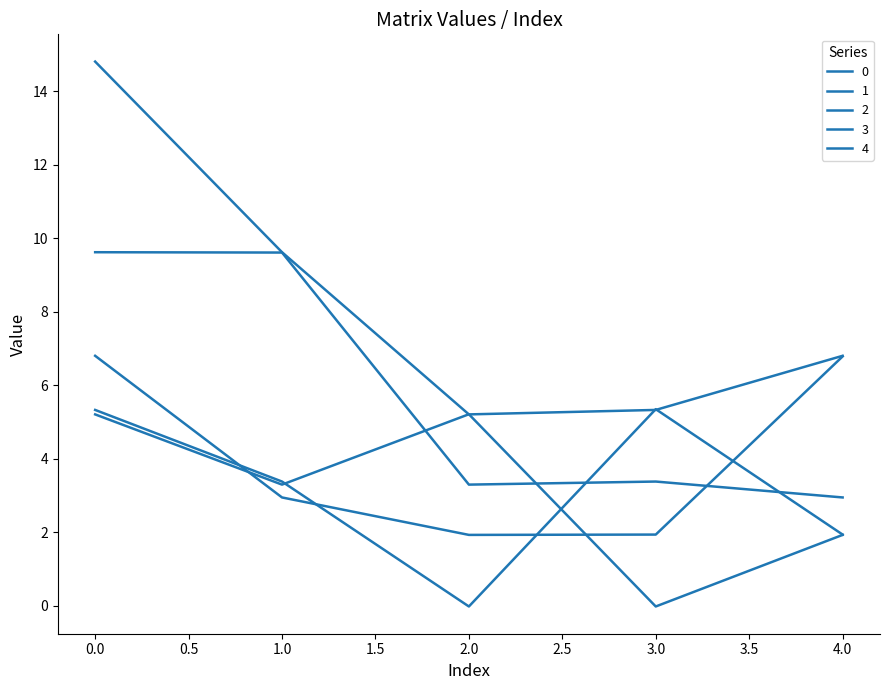

What is the difference between the maximum and minimum values in the 4 series?

4.9